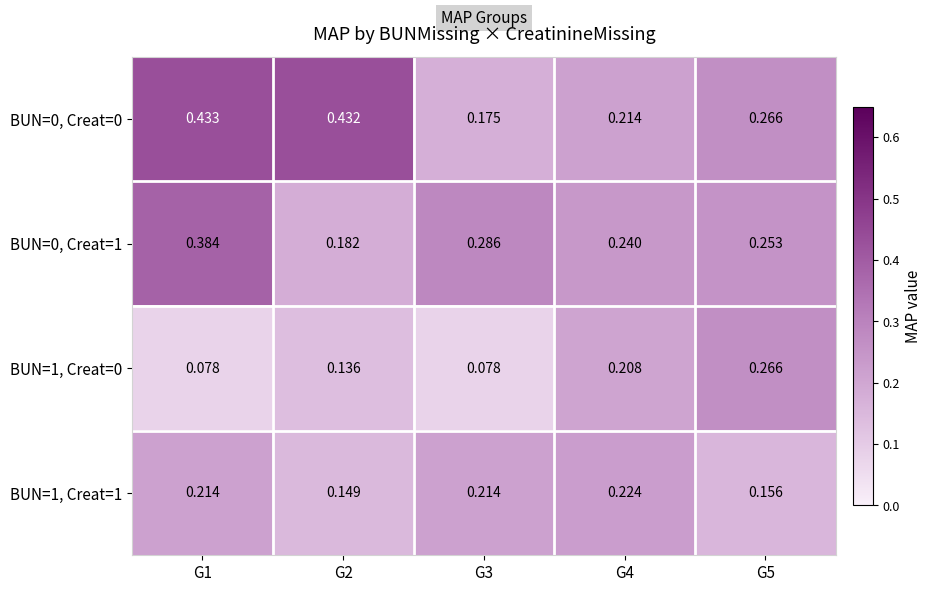

Between G2 and G5, which series saw the biggest shift?

BUN=0, Creat=0